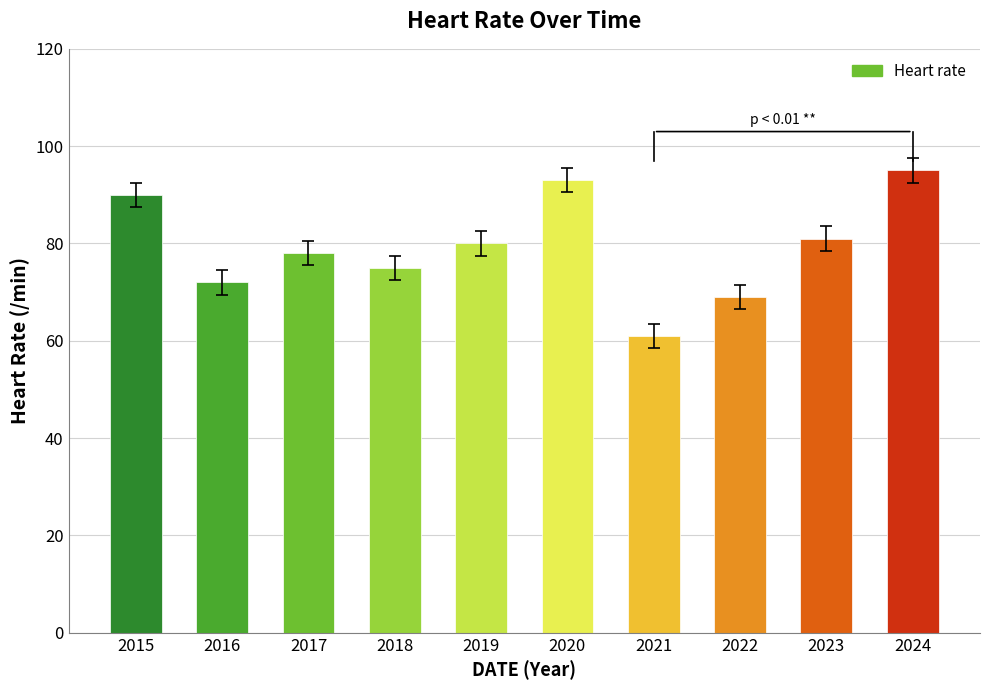

Reading left to right, list all the values displayed in this chart.

2015=90	2016=72	2017=78	2018=75	2019=80	2020=93	2021=61	2022=69	2023=81	2024=95